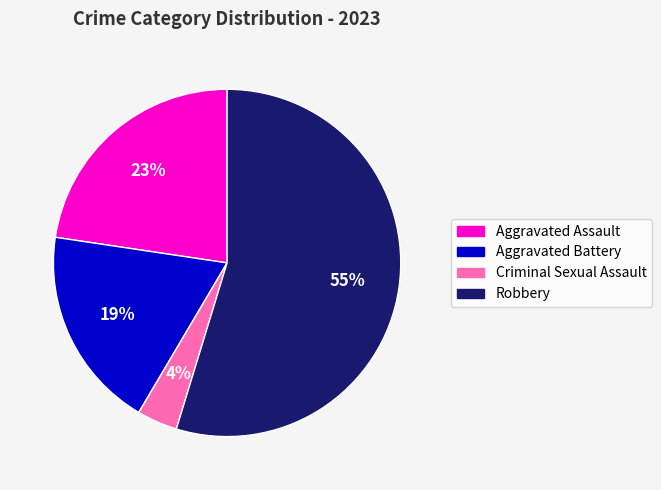

To the nearest percent, what percentage of the pie is Aggravated Battery?

19%